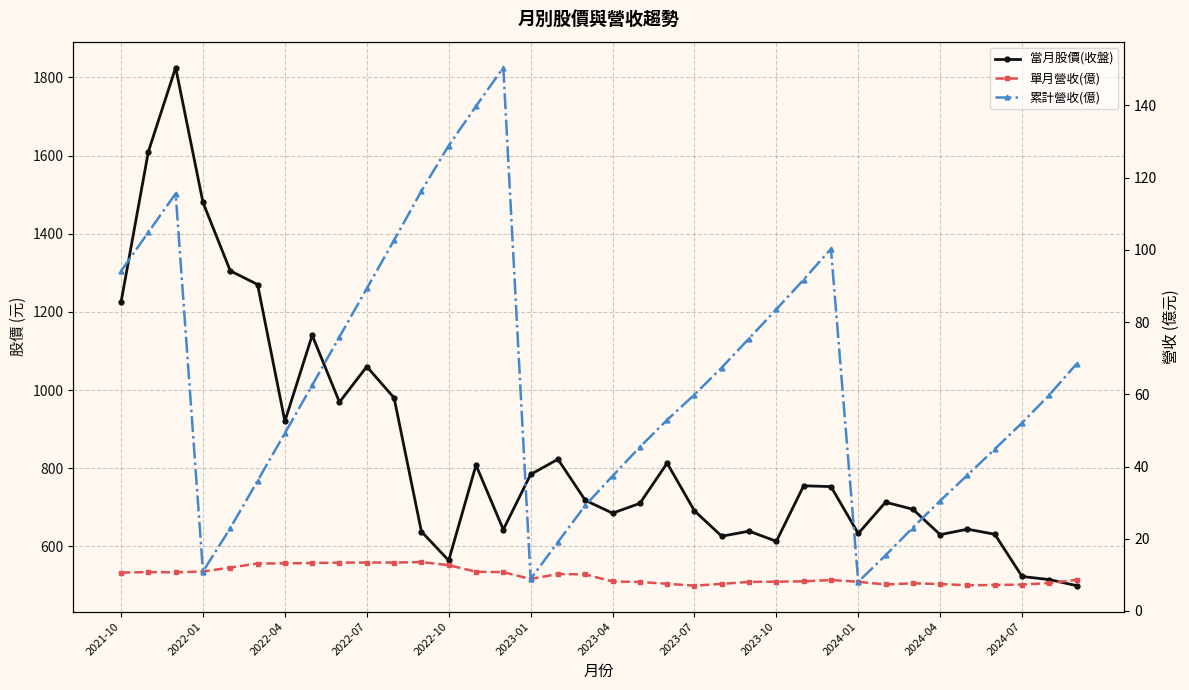

How many lines are shown in the chart?

3